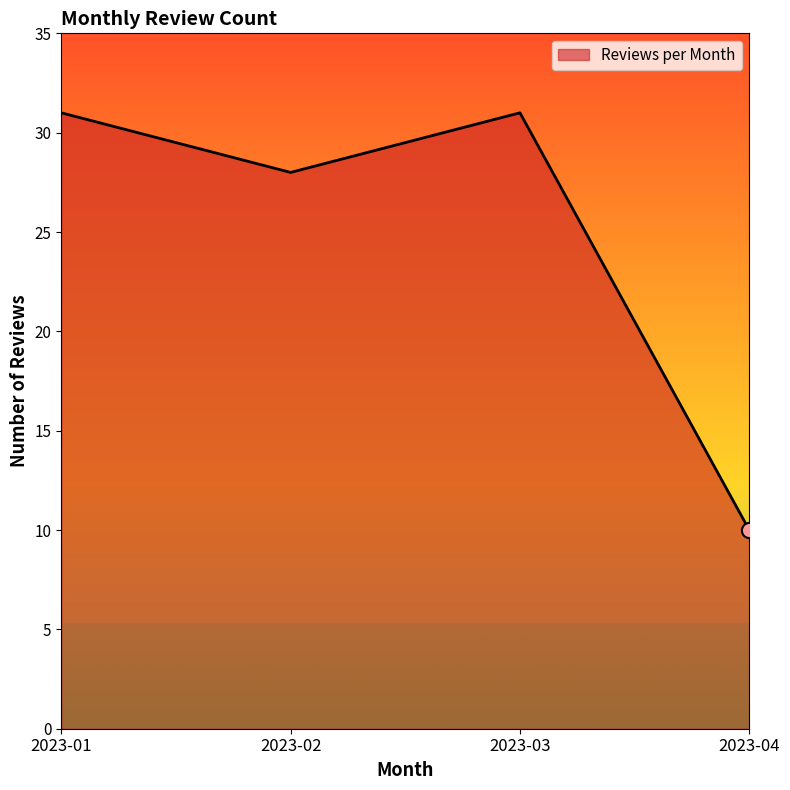

Which has a higher value, 2023-04 or 2023-01?

2023-01